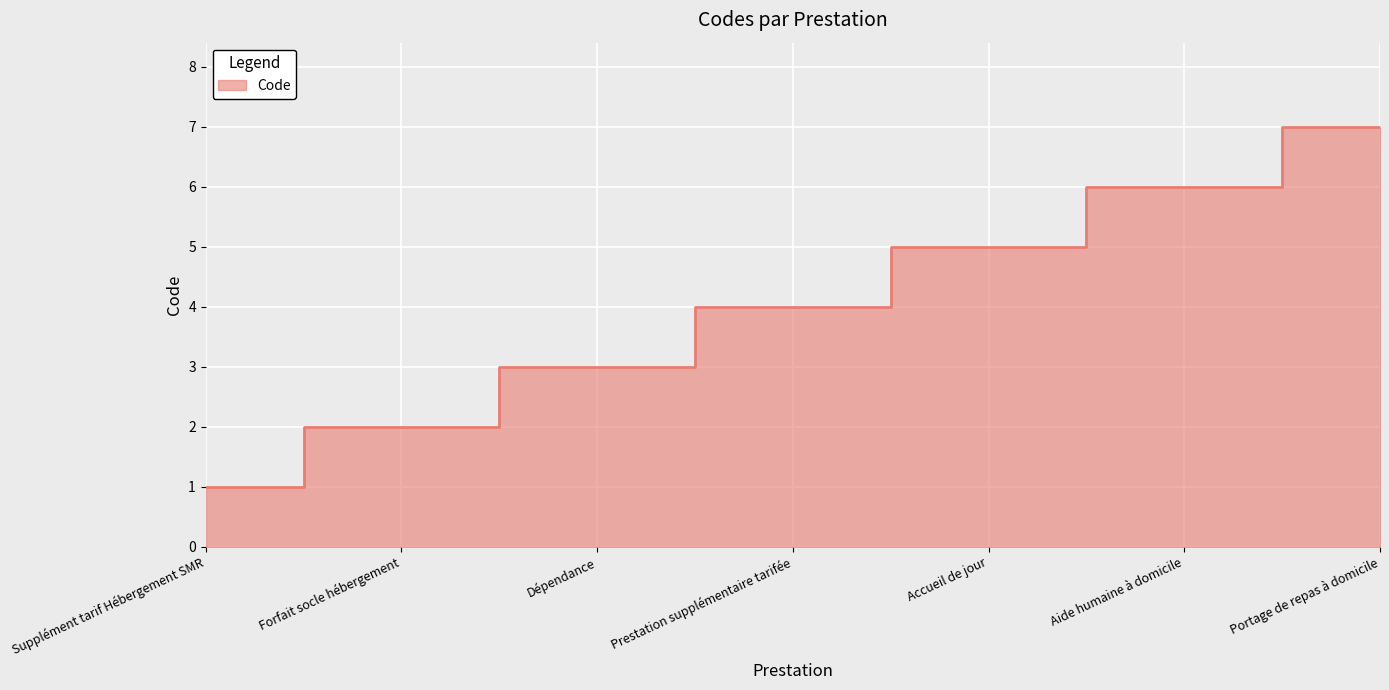

List the labels in order of value, largest first.

Portage de repas à domicile, Aide humaine à domicile, Accueil de jour, Prestation supplémentaire tarifée, Dépendance, Forfait socle hébergement, Supplément tarif Hébergement SMR